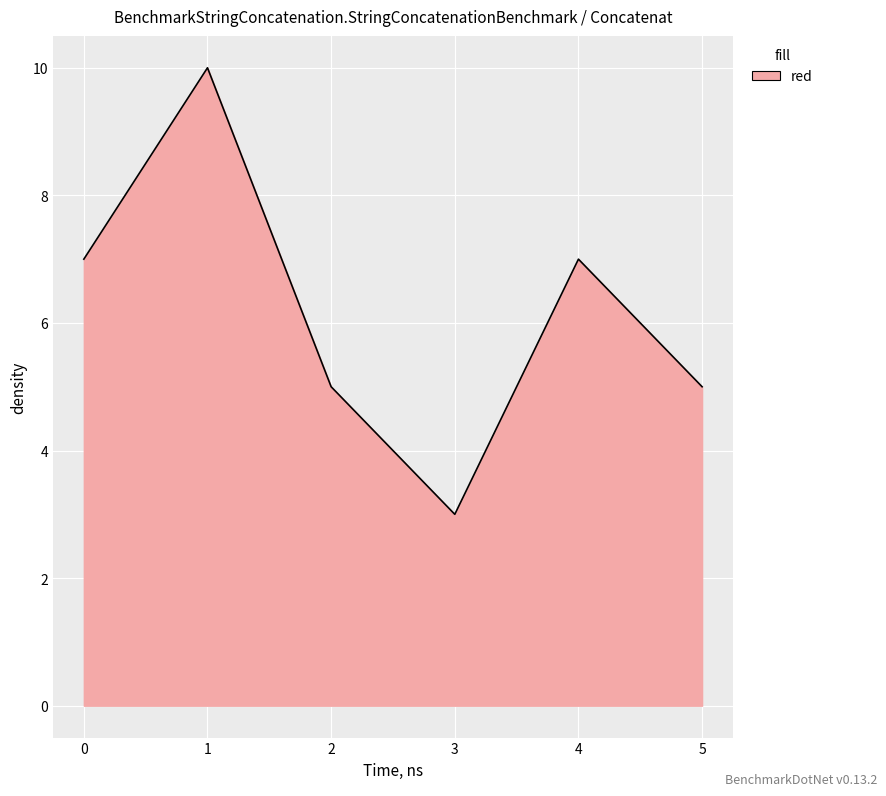

The chart shows a value of 7 at 4. True or false?

True